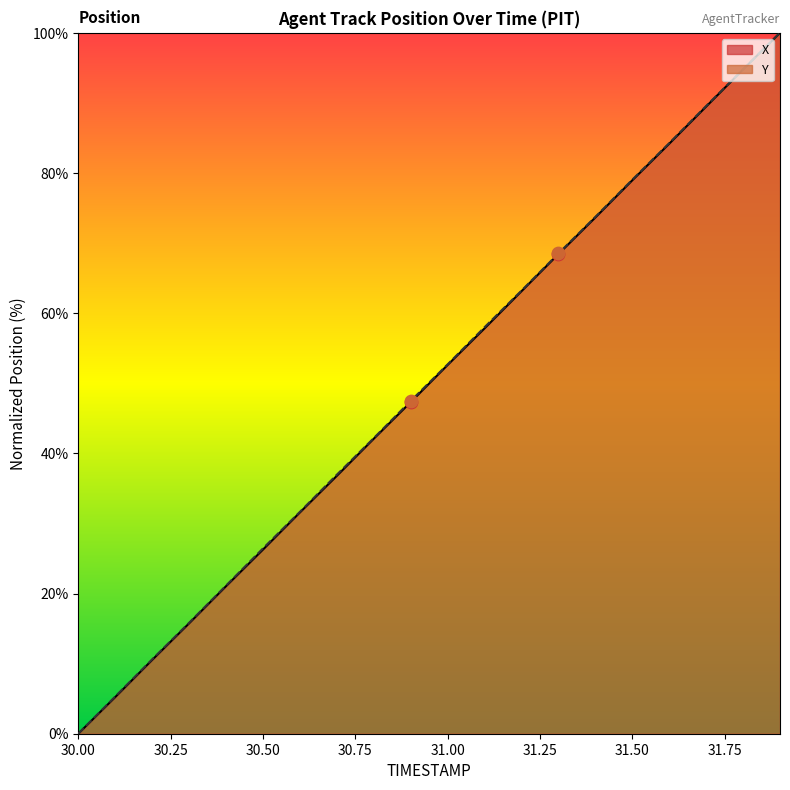

What are all the series names shown in the legend?

X, Y